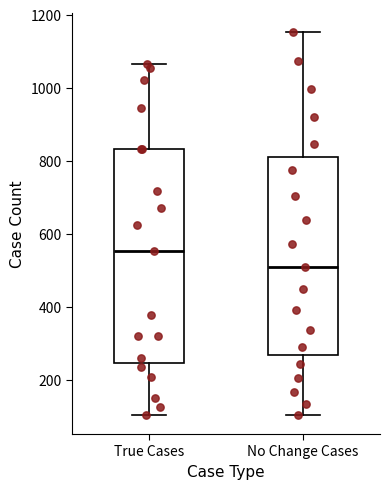

Which box's median line is the highest?

True Cases